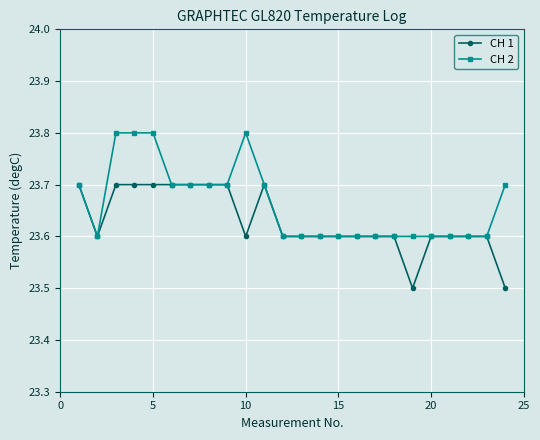

What is the value of the CH 1 point at the 19th from the left?

23.5